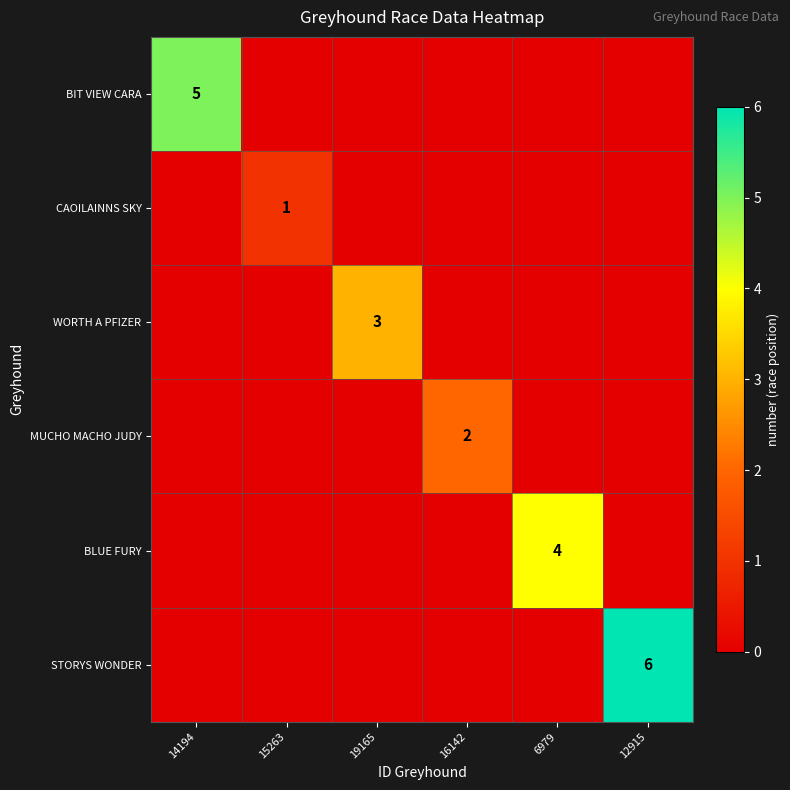

The value of STORYS WONDER at 12915 is 6. True or false?

True